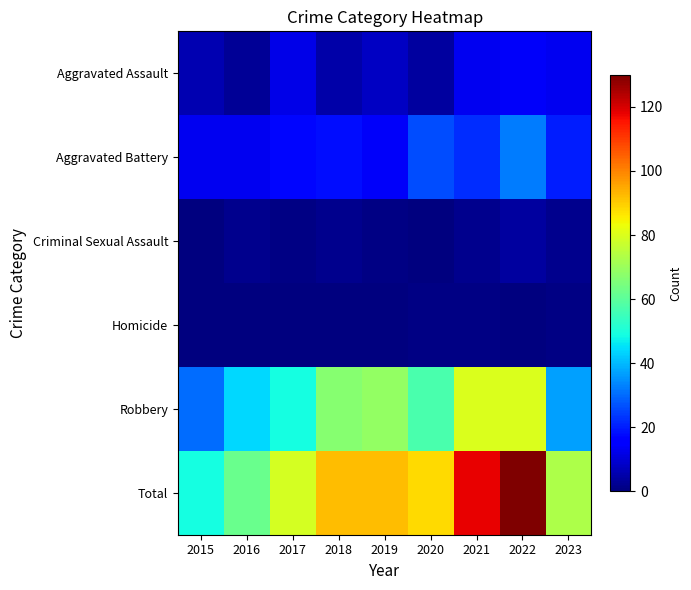

Where is Aggravated Battery nearest to the value 22?

2021